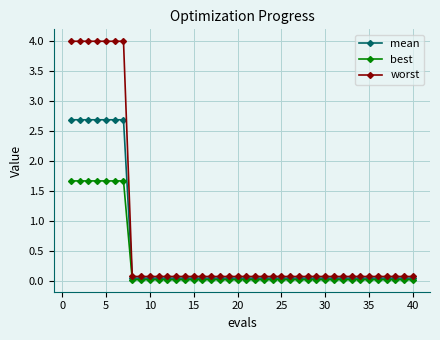

Which series has the widest spread of values?

worst